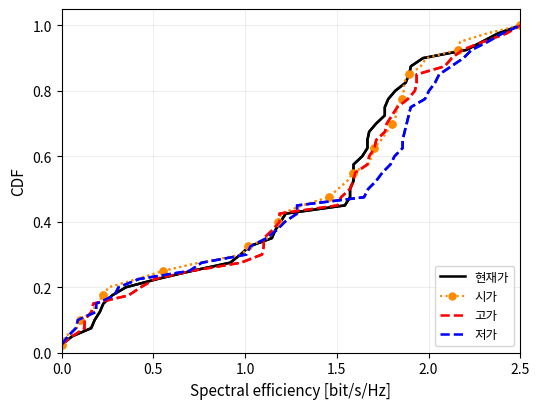

True or false: 시가 has more than 1 points higher than both neighbors.

False